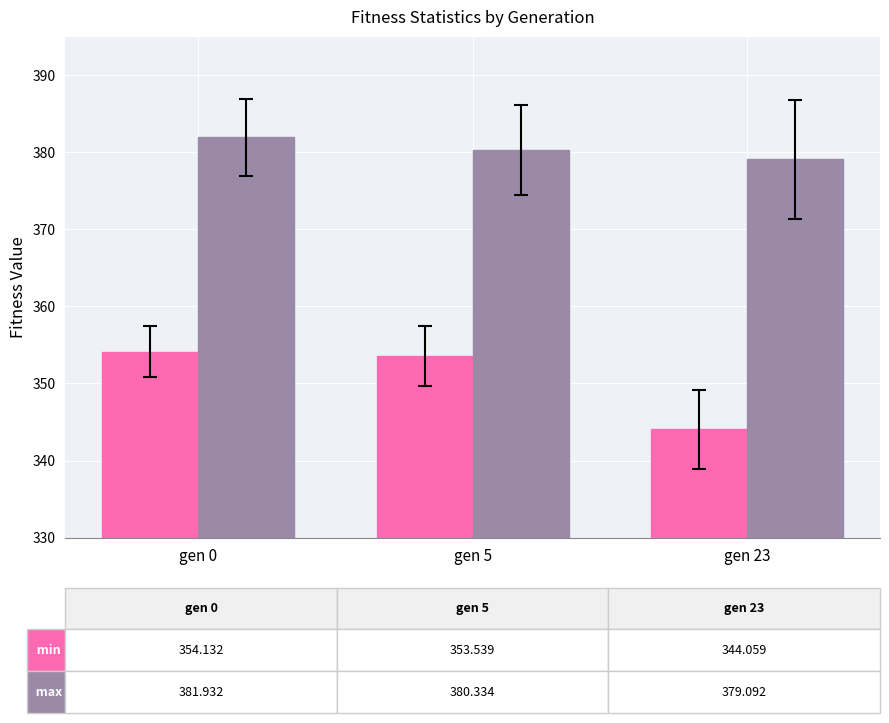

How many series are shown in this chart?

2